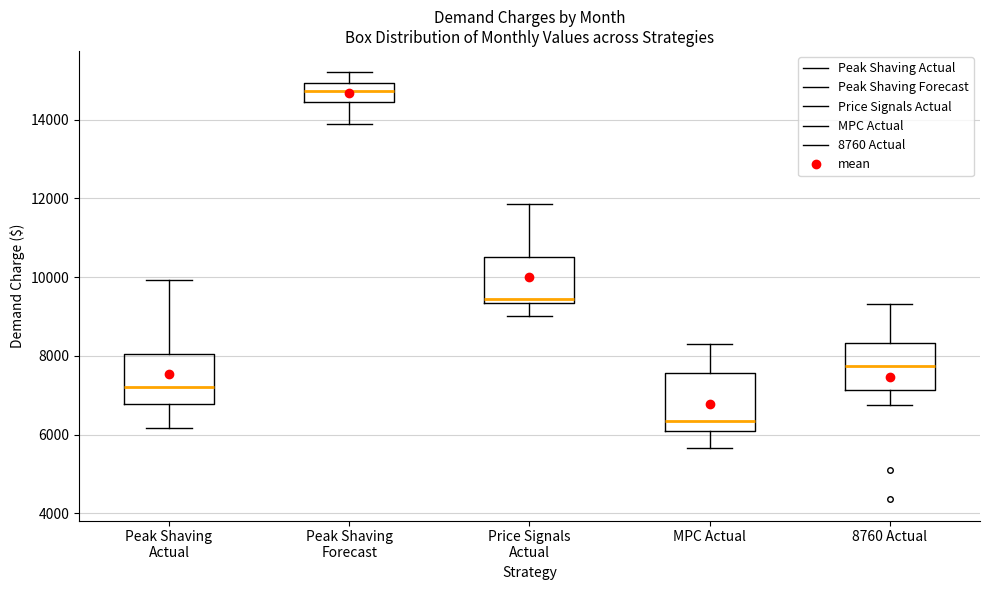

Where is the lower edge of the box for Peak Shaving Forecast on the y-axis? The values are not printed on the chart, so give them approximately, as read against the axis.

14400